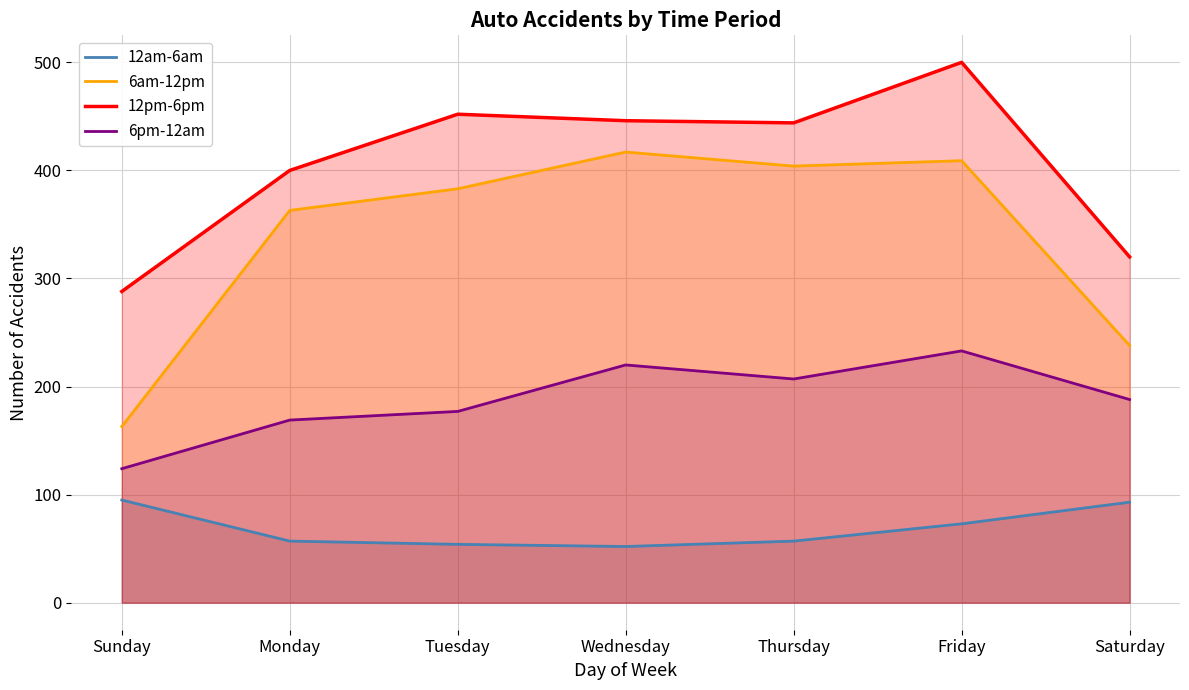

Reading left to right, what are all the values shown in this chart?

12am-6am: 95	57	54	52	57	73	93
6am-12pm: 163	363	383	417	404	409	238
12pm-6pm: 288	400	452	446	444	500	320
6pm-12am: 124	169	177	220	207	233	188